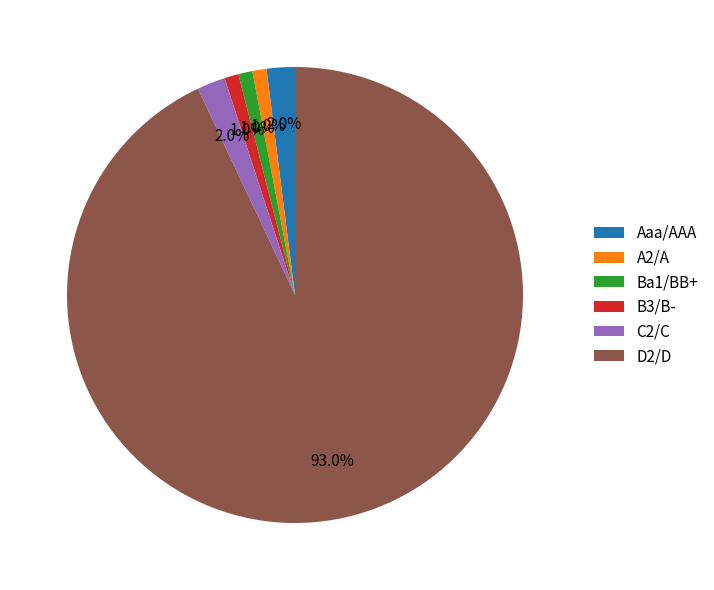

What percentage is the B3/B- slice, to the nearest percent?

1%